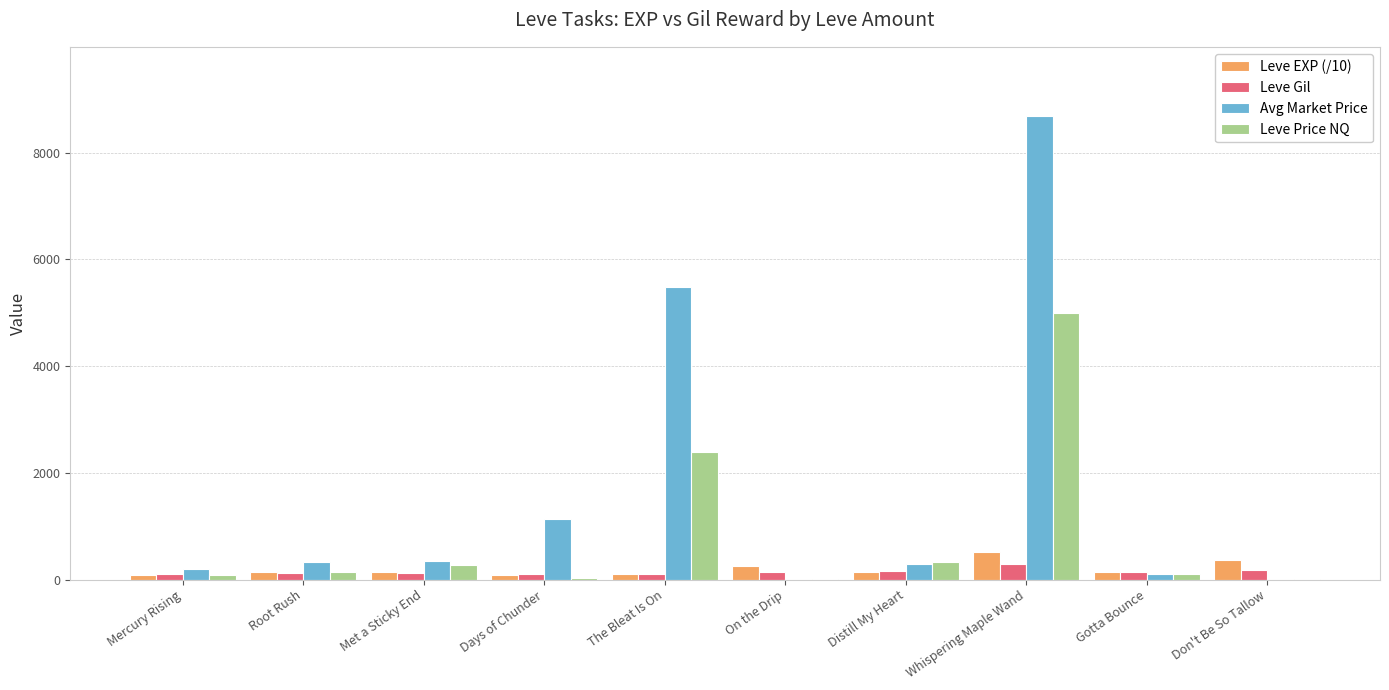

What is the total value across all series at Whispering Maple Wand?

14499.0